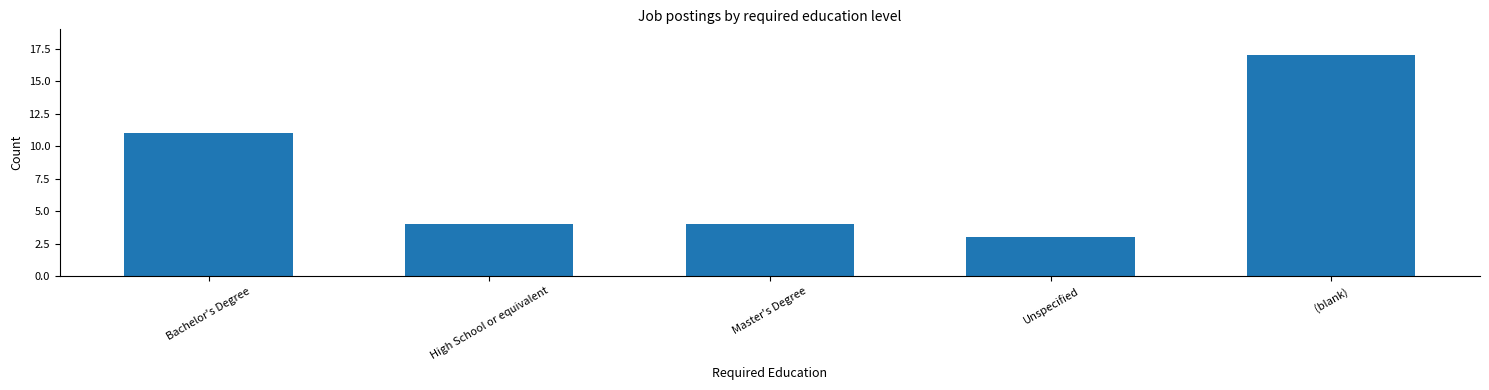

What is the greatest value displayed?

17